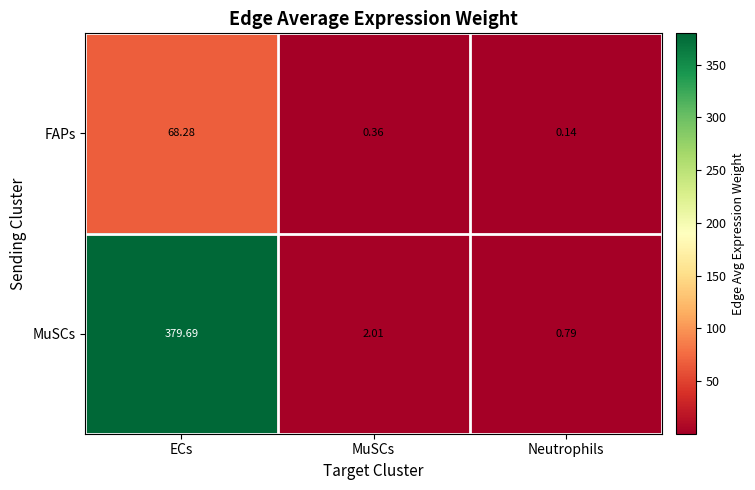

Which series has the largest total across all categories?

MuSCs